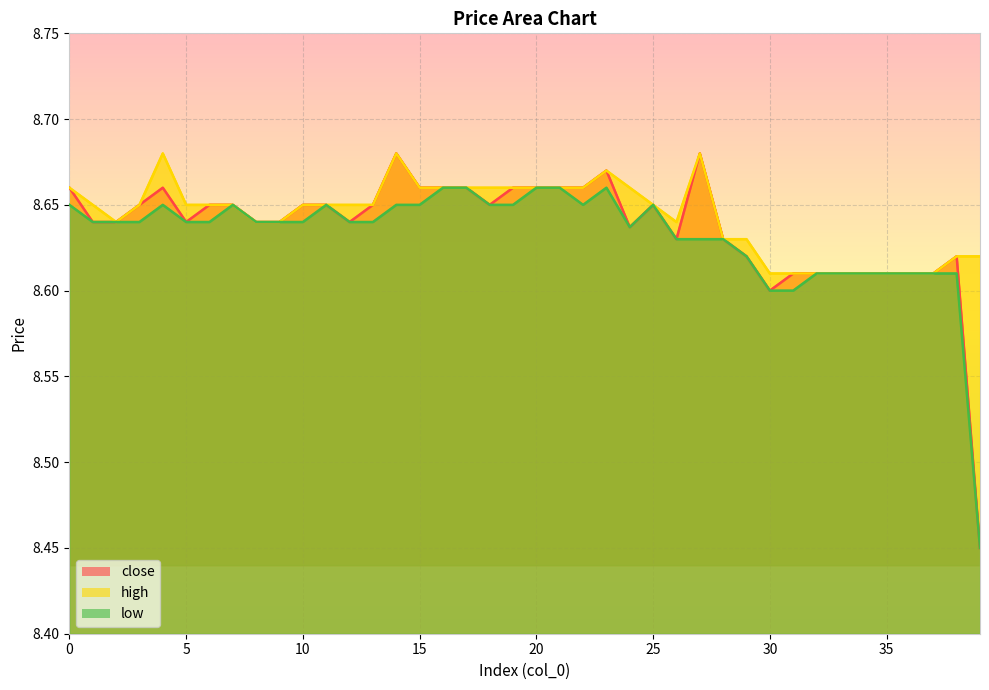

What is the difference between the maximum and minimum values in the low series?

0.2